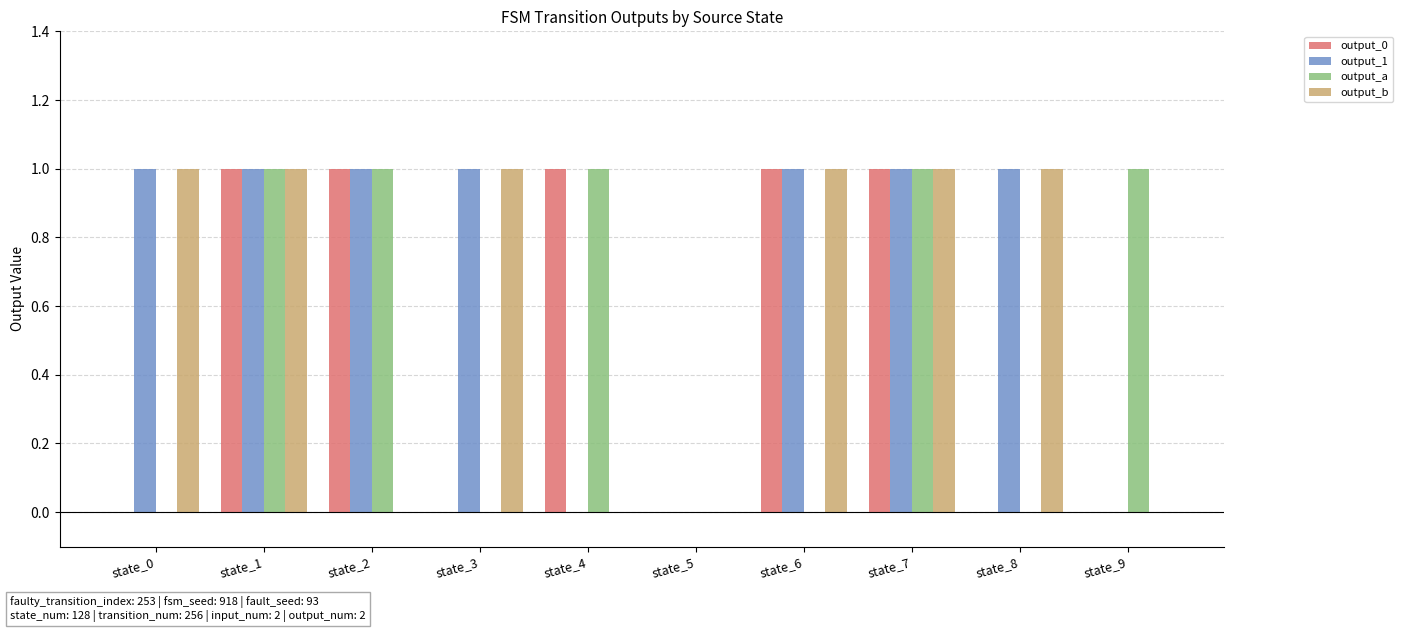

Are the bars grouped side by side (vs. stacked)?

Yes